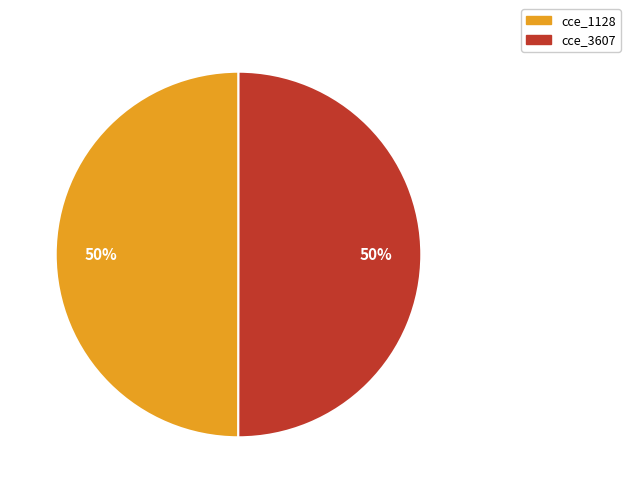

Is it true that cce_3607 is 56% of the pie?

False